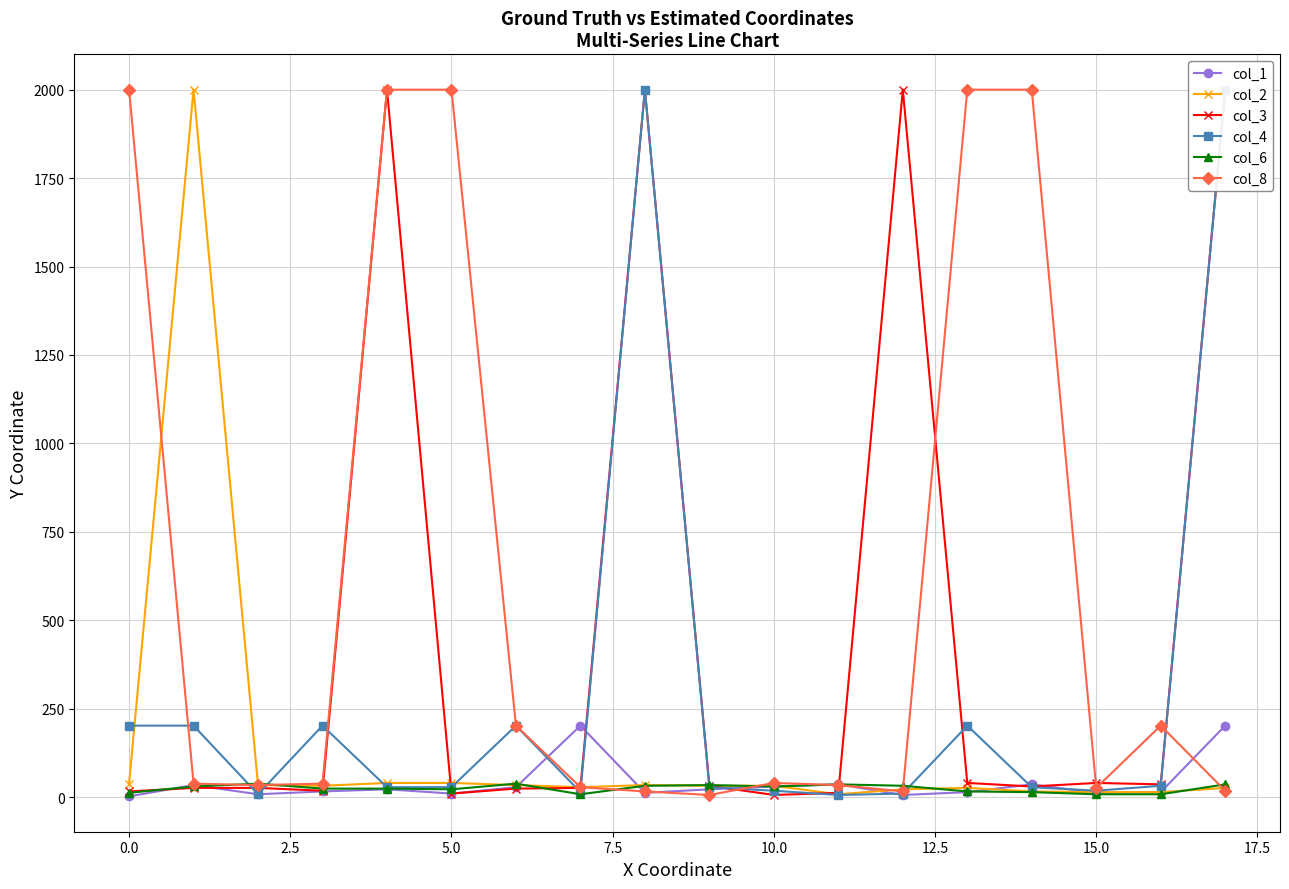

True or false: col_8 and col_1 intersect in this chart.

True